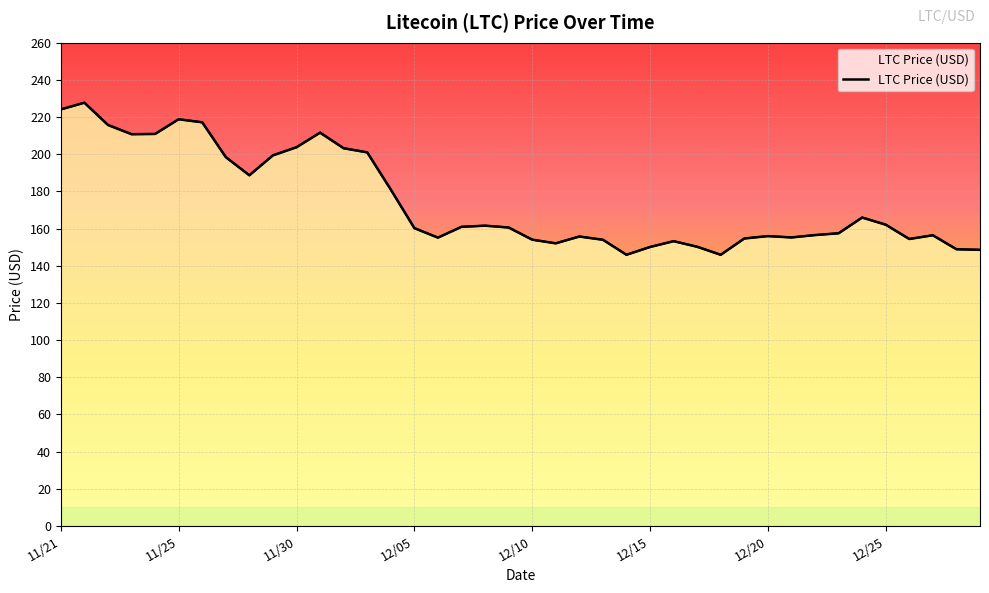

What is the maximum value shown in the chart?

227.7